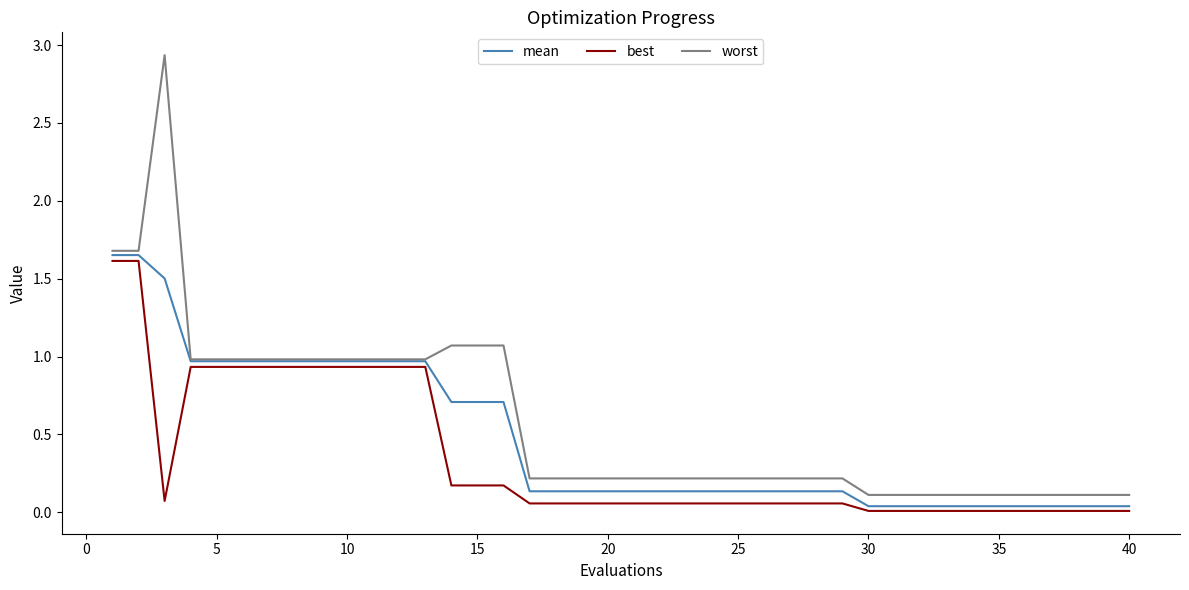

Which series has the largest range (max minus min)?

worst